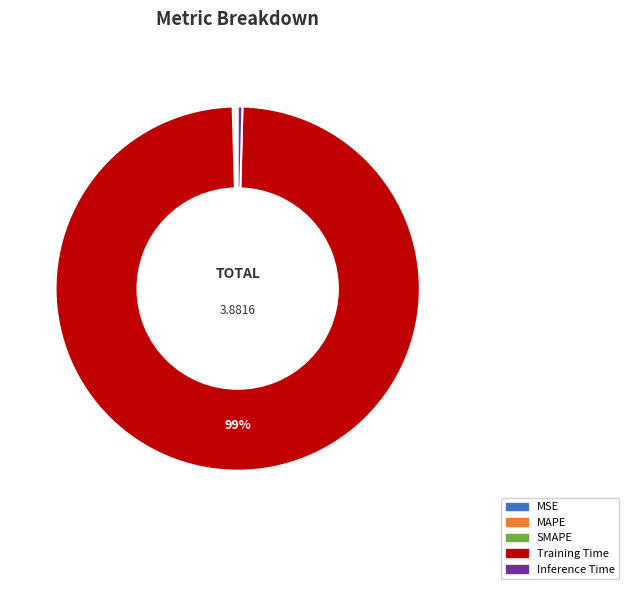

Which slice is the largest?

Training Time